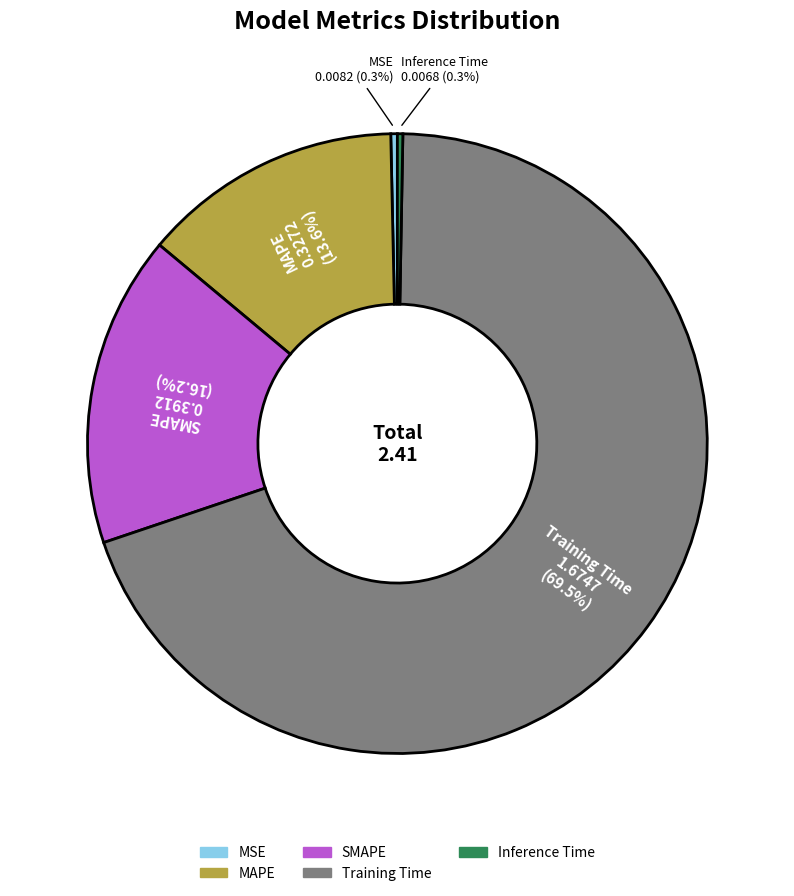

True or false: MAPE accounts for 1% of the total.

False